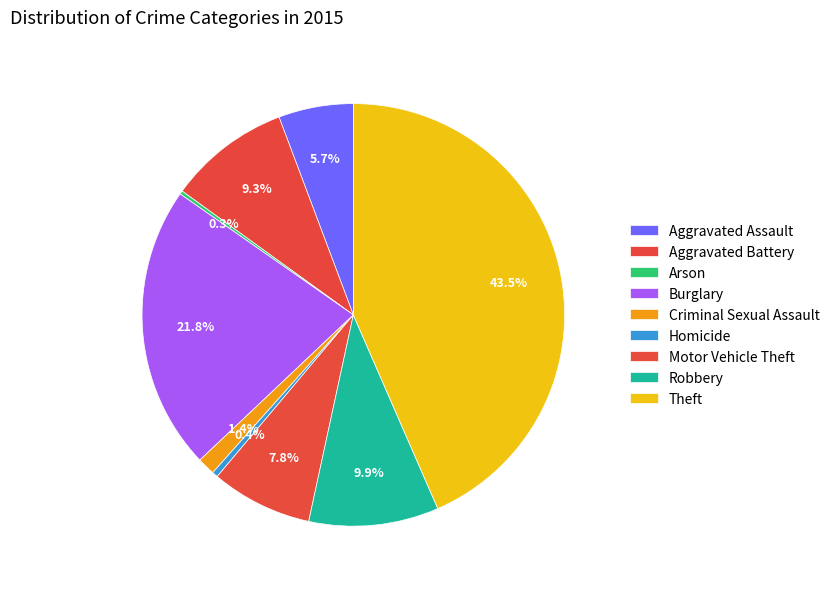

Does Arson represent more than half of the total?

No